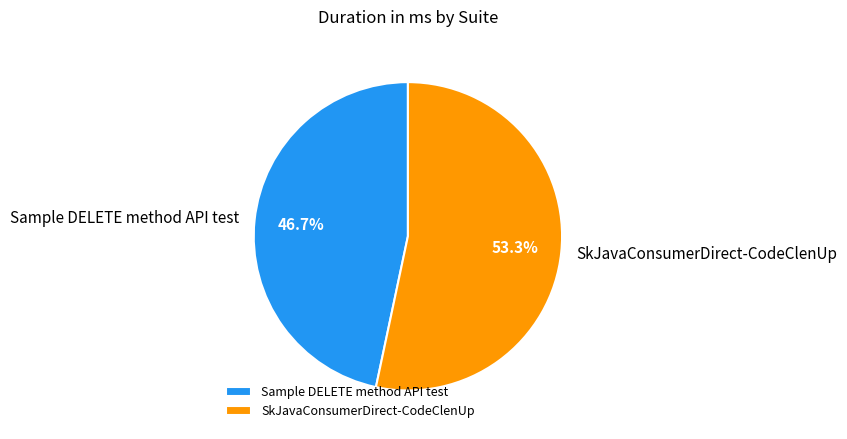

Count the number of slices in the pie.

2